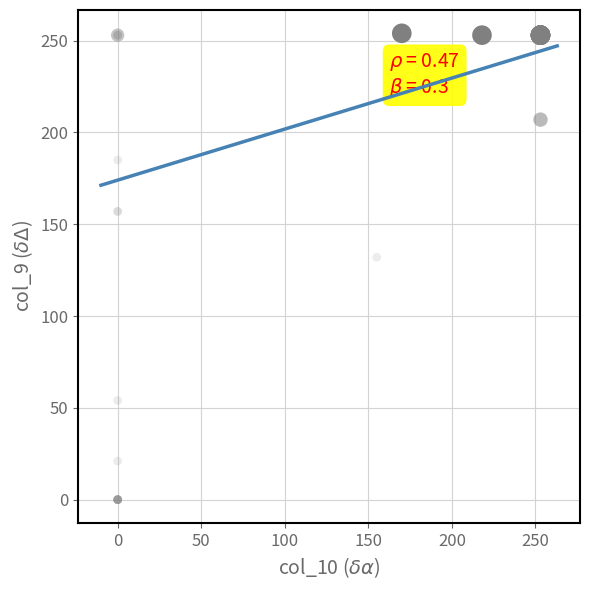

What Y value in the scatter plot is closest to 127?

132